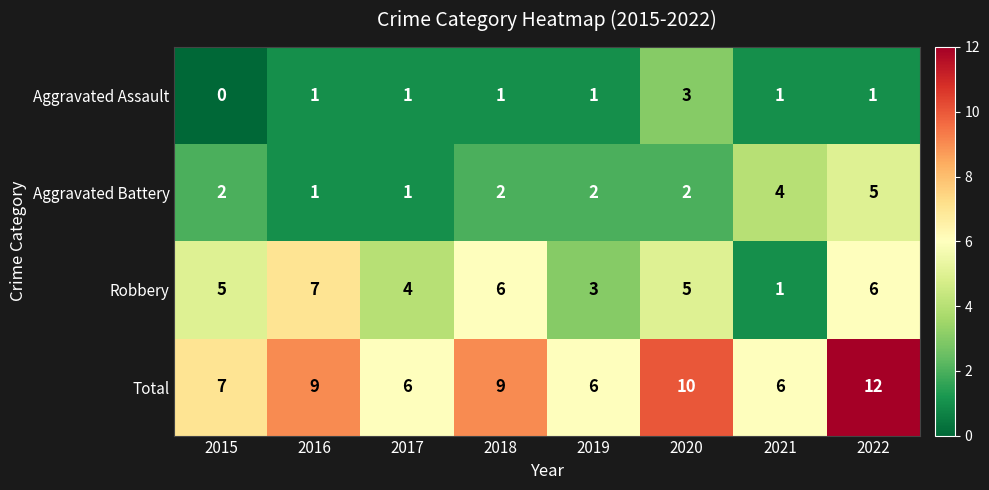

What is the average value of the Robbery series?

5